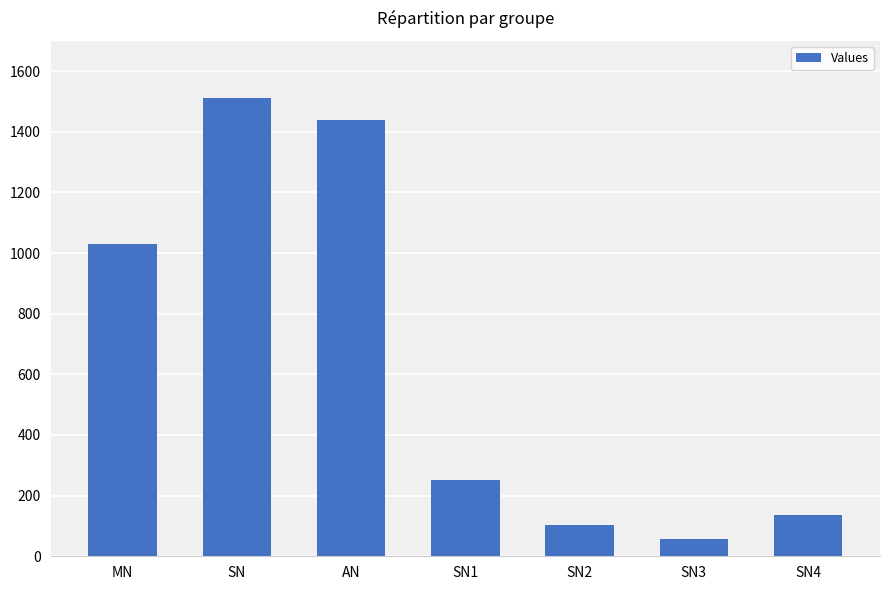

What is the sum of all values?

4525